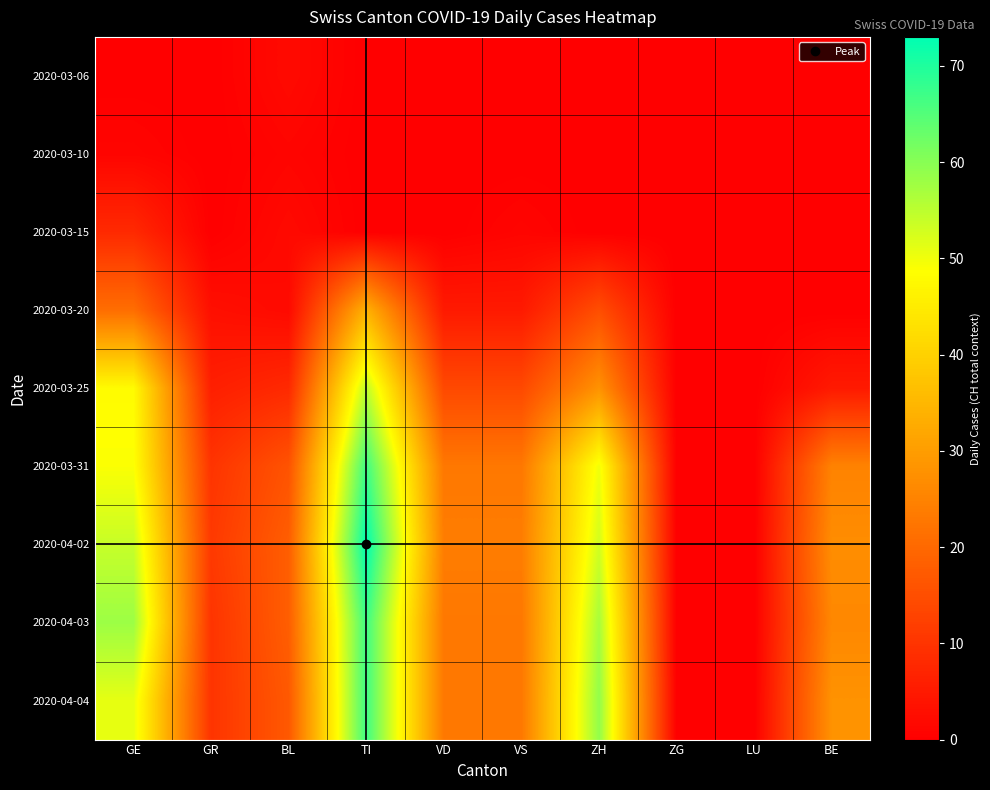

Reading left to right, list all the values displayed in this chart.

2020-03-06: GE=0	GR=0	BL=2	TI=0	VD=0	VS=0	ZH=0	ZG=0	LU=0	BE=0
2020-03-10: GE=1	GR=0	BL=1	TI=0	VD=0	VS=0	ZH=0	ZG=0	LU=0	BE=0
2020-03-15: GE=8	GR=0	BL=2	TI=0	VD=0	VS=1	ZH=0	ZG=0	LU=0	BE=0
2020-03-20: GE=21	GR=3	BL=2	TI=34	VD=5	VS=5	ZH=15	ZG=0	LU=0	BE=0
2020-03-25: GE=48	GR=6	BL=8	TI=55	VD=14	VS=14	ZH=28	ZG=0	LU=0	BE=5
2020-03-31: GE=49	GR=10	BL=16	TI=67	VD=23	VS=23	ZH=50	ZG=0	LU=0	BE=25
2020-04-02: GE=54	GR=11	BL=18	TI=73	VD=24	VS=24	ZH=53	ZG=0	LU=0	BE=27
2020-04-03: GE=58	GR=10	BL=18	TI=67	VD=23	VS=23	ZH=57	ZG=0	LU=0	BE=26
2020-04-04: GE=51	GR=10	BL=17	TI=67	VD=23	VS=23	ZH=59	ZG=0	LU=0	BE=28